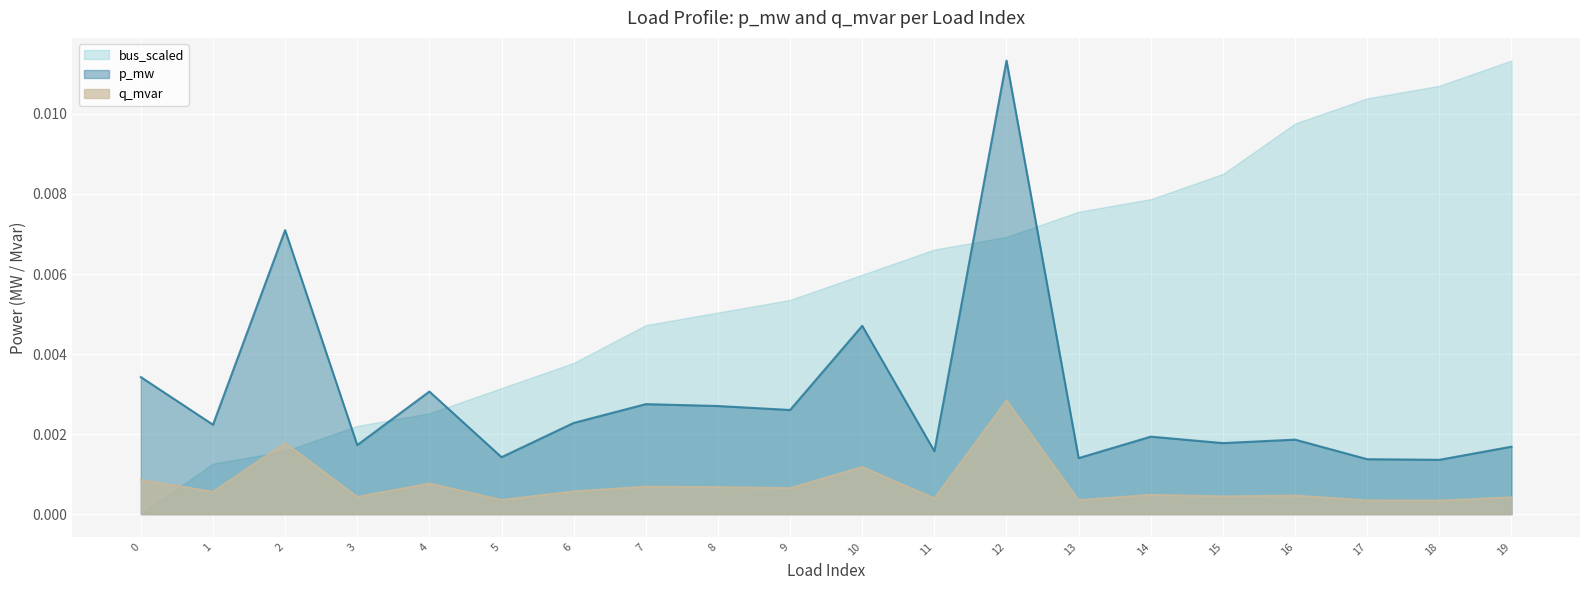

At which label does q_mvar reach its peak?

12